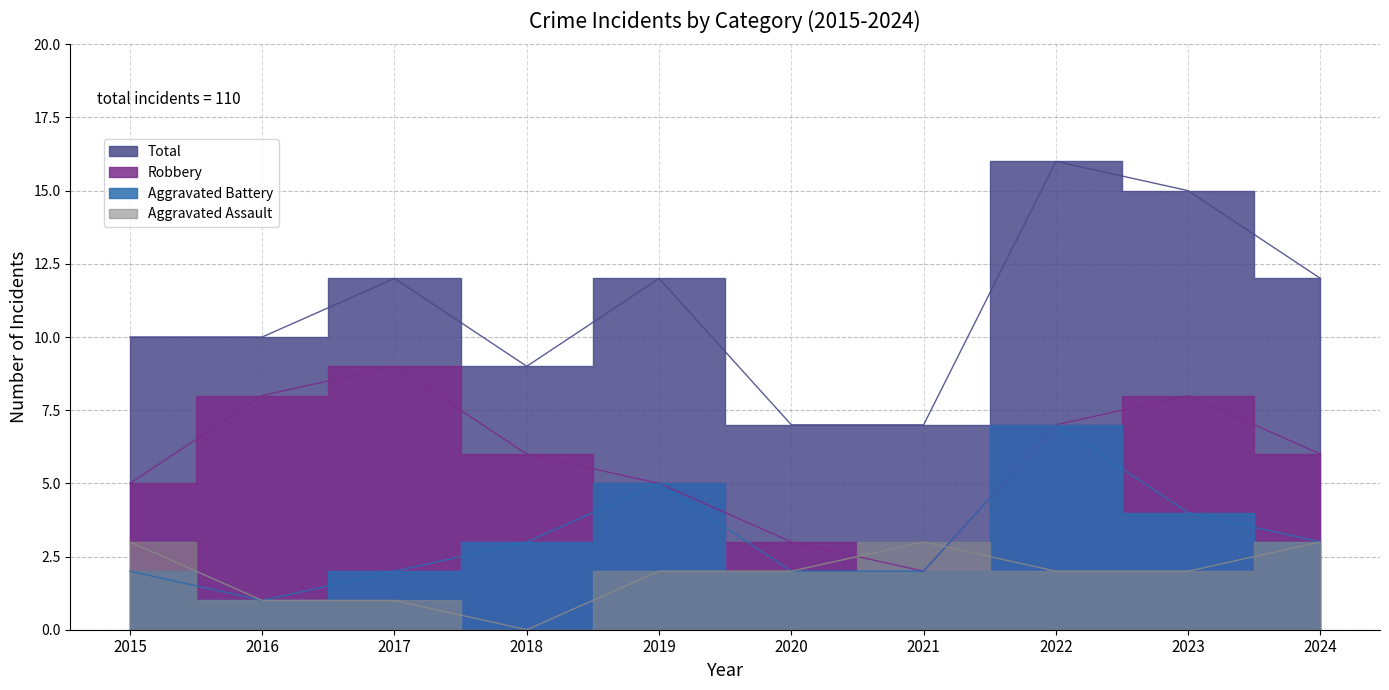

Is it true that Robbery equals 2 at 2022?

False